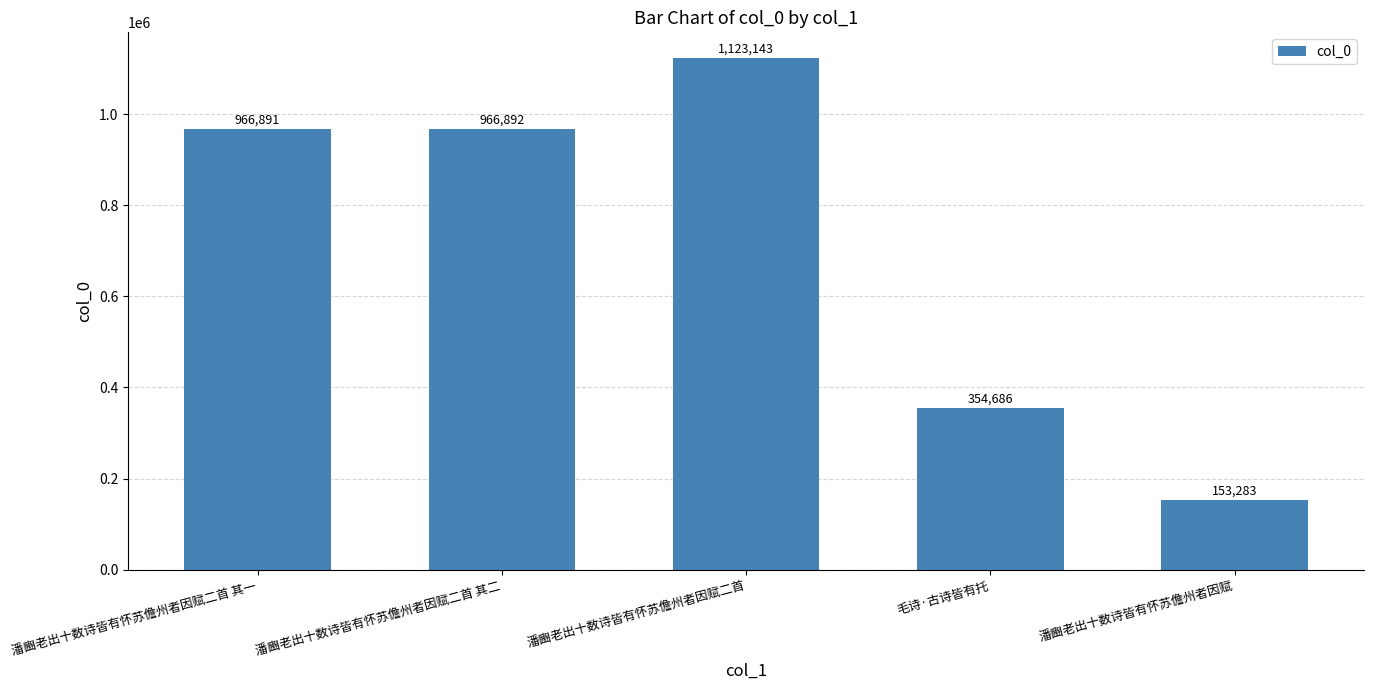

What is the smallest value displayed?

153283